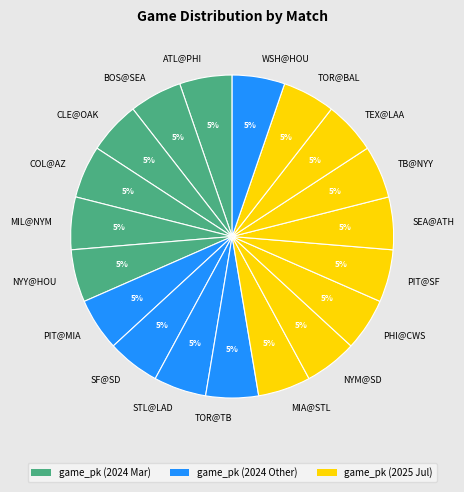

To the nearest percent, what portion does MIA@STL represent?

5%